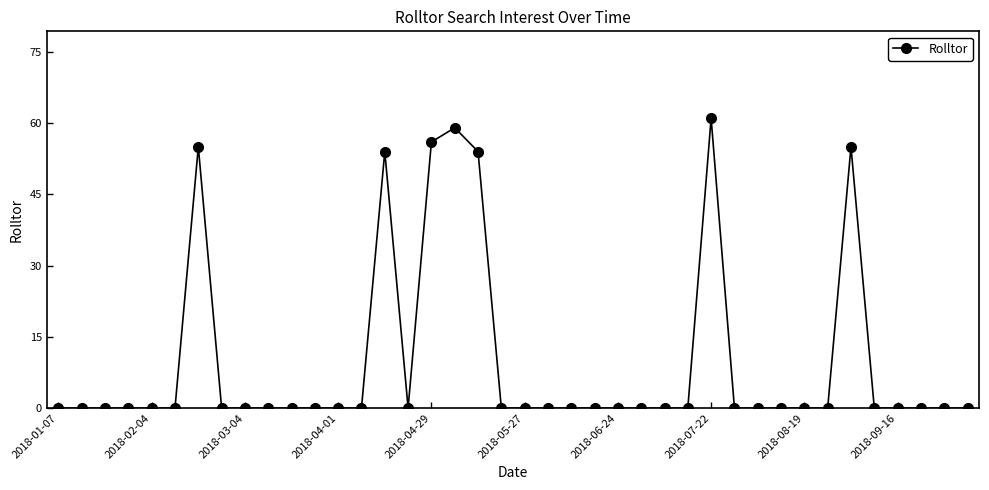

What is the average value?

10